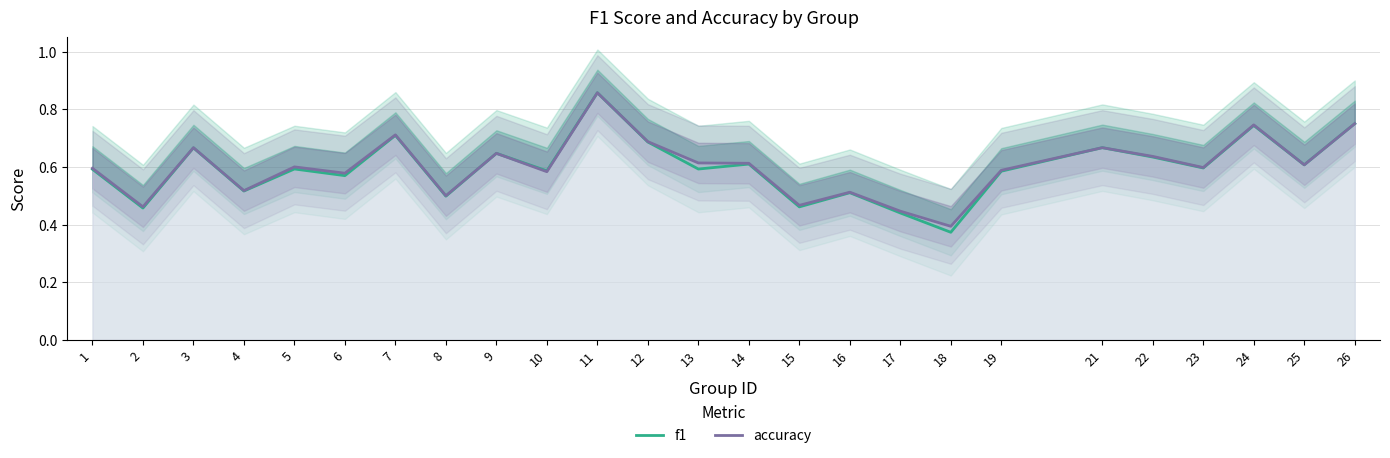

Does the chart have visible grid lines?

Yes